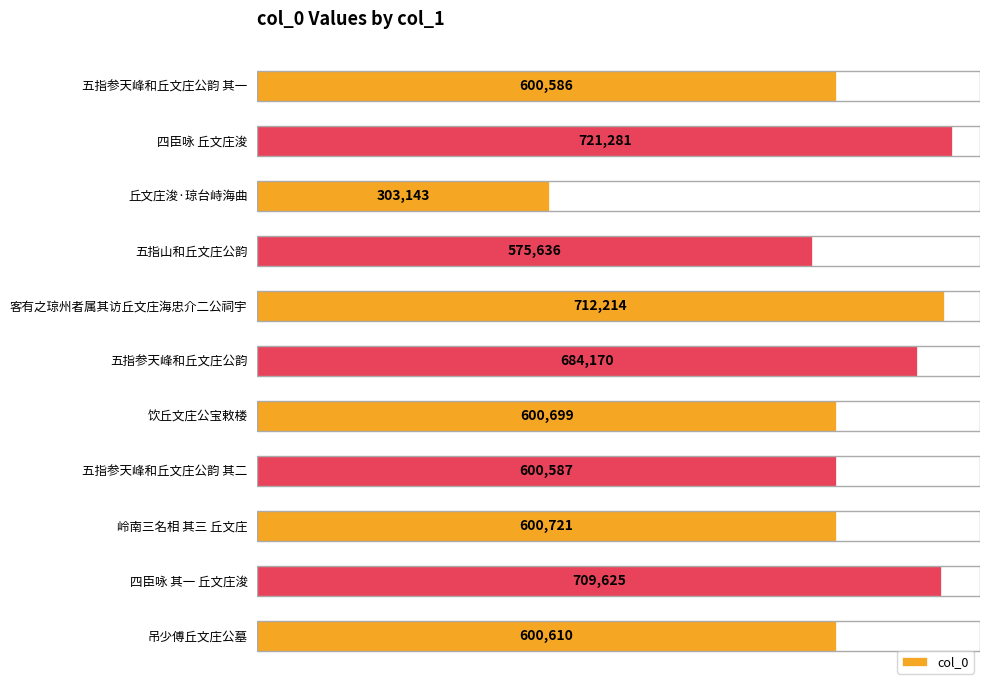

List the labels in order of value, smallest first.

丘文庄浚·琼台峙海曲, 五指山和丘文庄公韵, 五指参天峰和丘文庄公韵 其一, 五指参天峰和丘文庄公韵 其二, 吊少傅丘文庄公墓, 饮丘文庄公宝敕楼, 岭南三名相 其三 丘文庄, 五指参天峰和丘文庄公韵, 四臣咏 其一 丘文庄浚, 客有之琼州者属其访丘文庄海忠介二公祠宇, 四臣咏 丘文庄浚